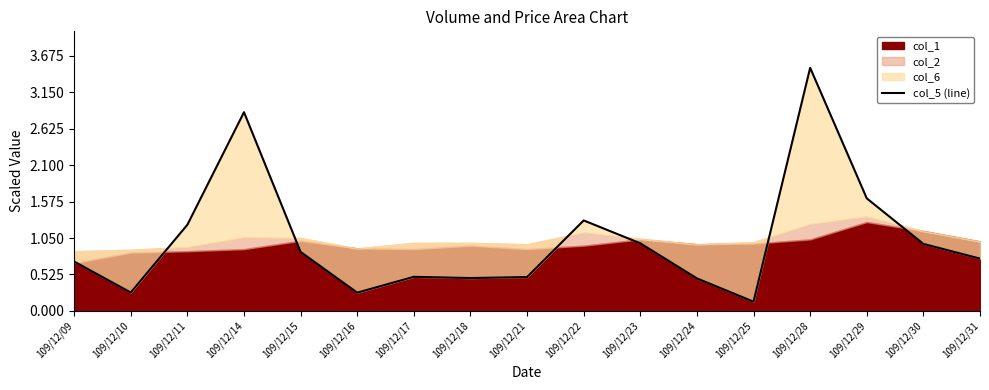

What is the difference between the values at 109/12/16 and 109/12/24?

0.2